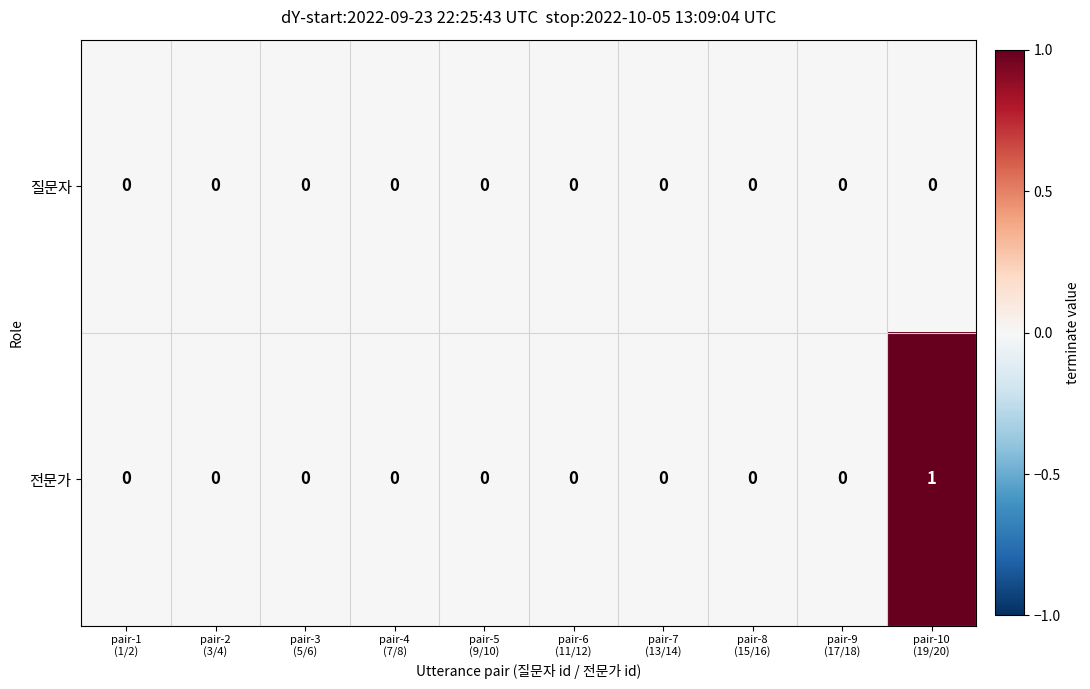

Reading left to right, transcribe all the data shown in this chart.

질문자: 0	0	0	0	0	0	0	0	0	0
전문가: 0	0	0	0	0	0	0	0	0	1